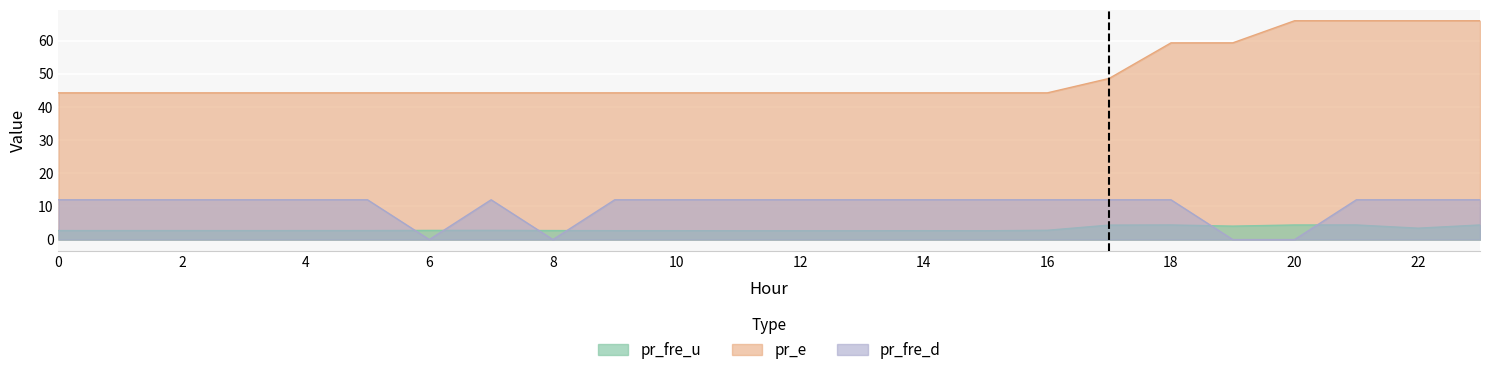

Which series has the largest total across all categories?

pr_e